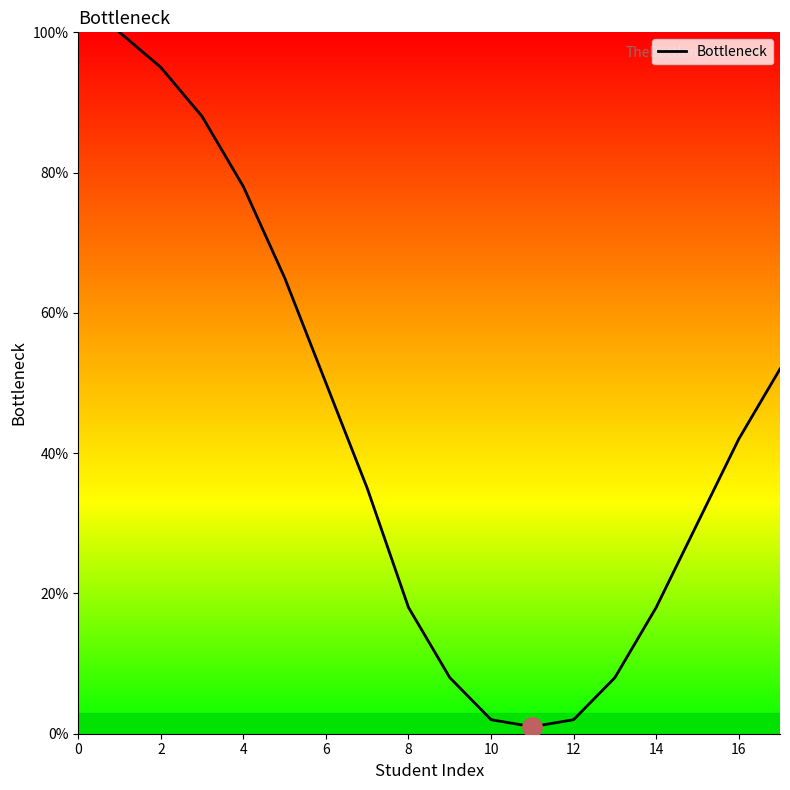

What is the difference between the second highest and second lowest values?

93